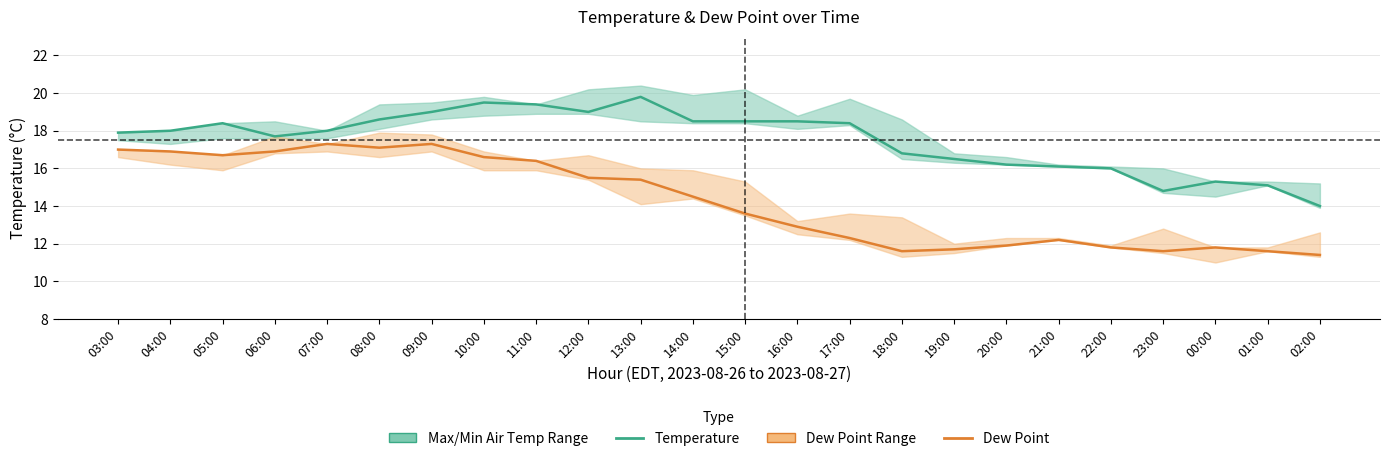

True or false: Dew Point and Temperature cross at least once.

False